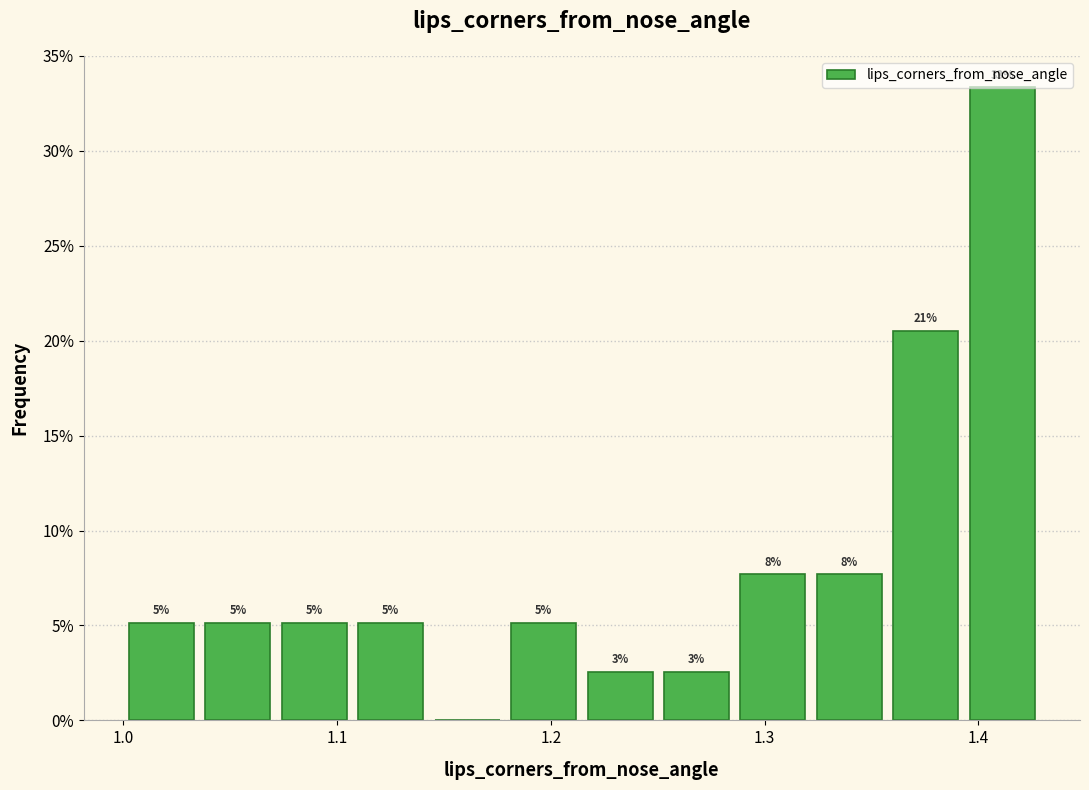

Around what value on the x-axis is the tallest bar? Give the approximate position of its centre, as read against the axis.

1.41